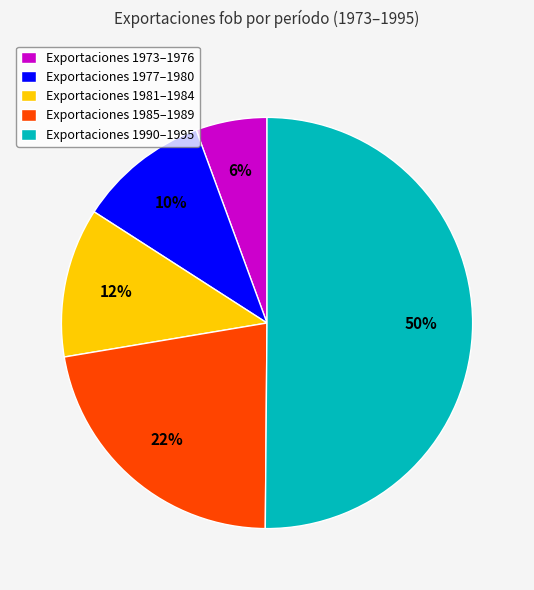

Which slice is the largest?

Exportaciones 1990–1995